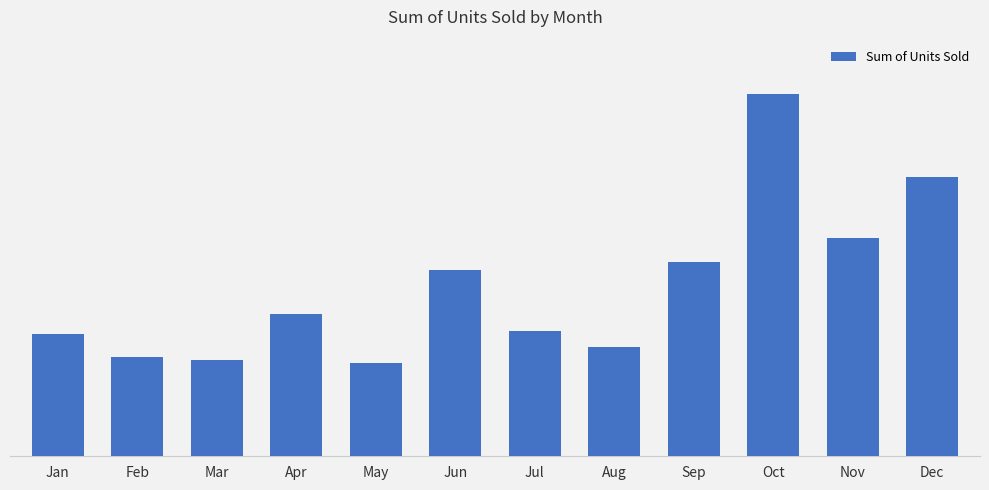

What is the value of the 11th bar from the left?

121131